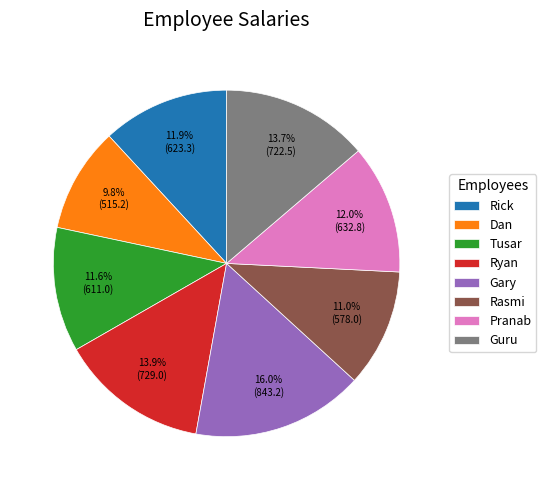

How many segments does this pie chart have?

8